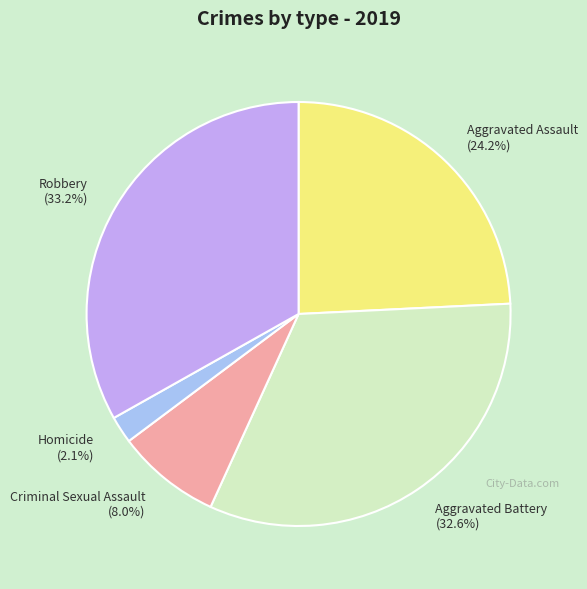

Which category has the smallest portion of the pie?

Homicide